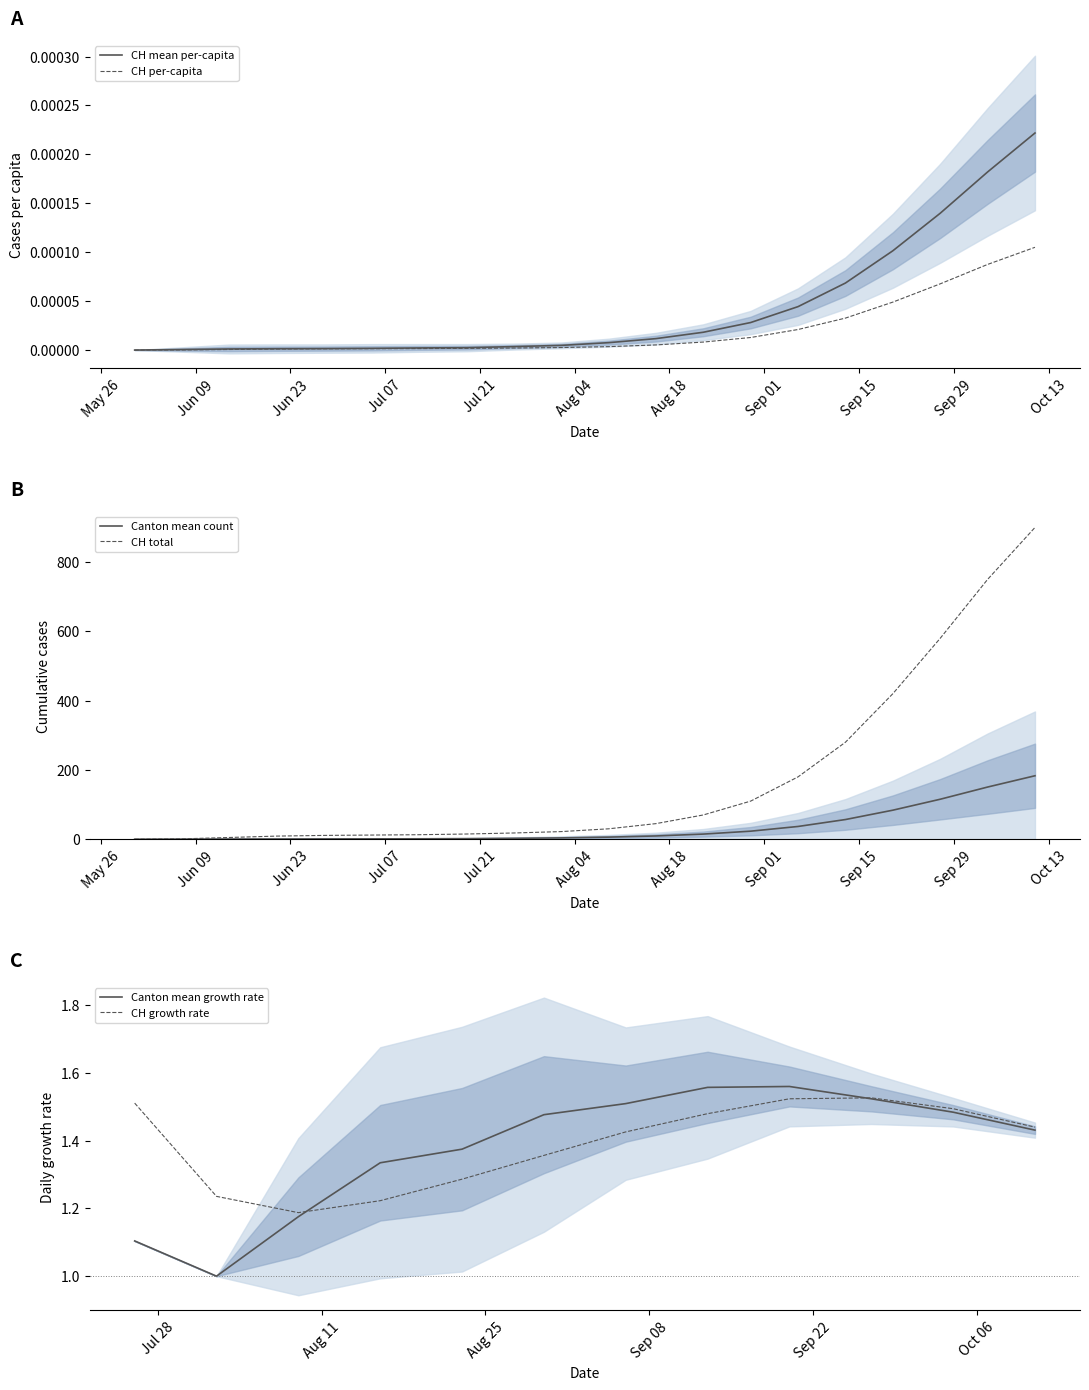

What is the difference between the second highest and second lowest values in the CH total series?

749.0